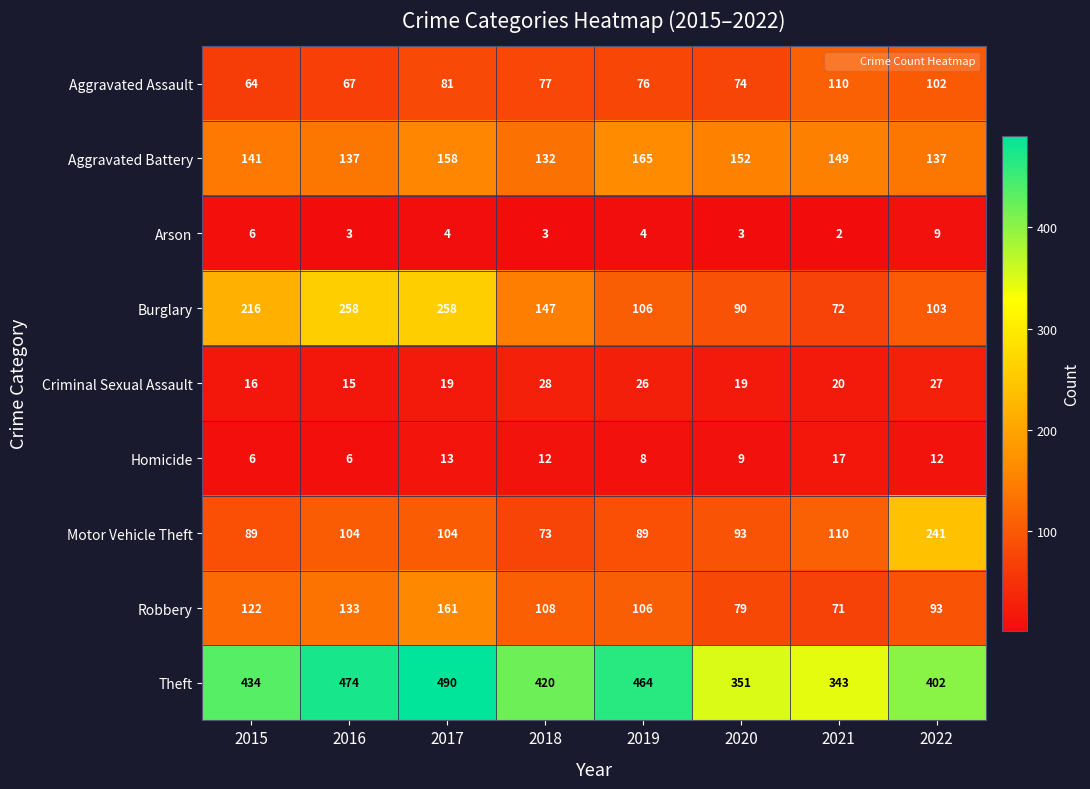

Is it true that Aggravated Battery equals 207 at 2018?

False